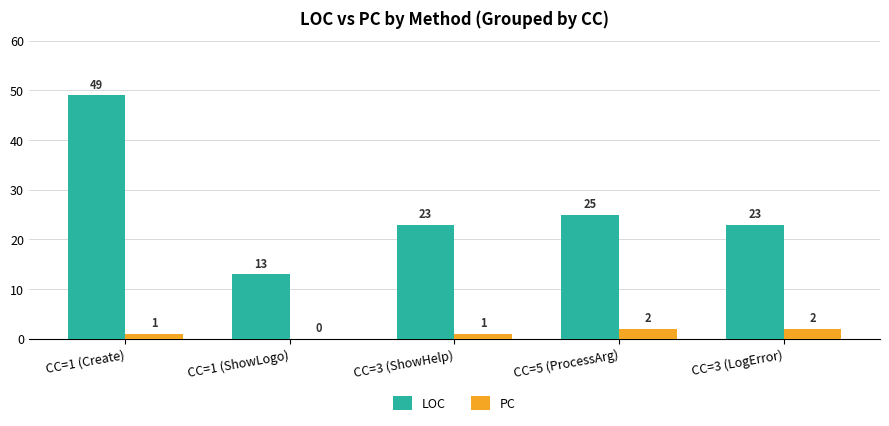

Reading left to right, list all the values displayed in this chart.

LOC: 49	13	23	25	23
PC: 1	0	1	2	2